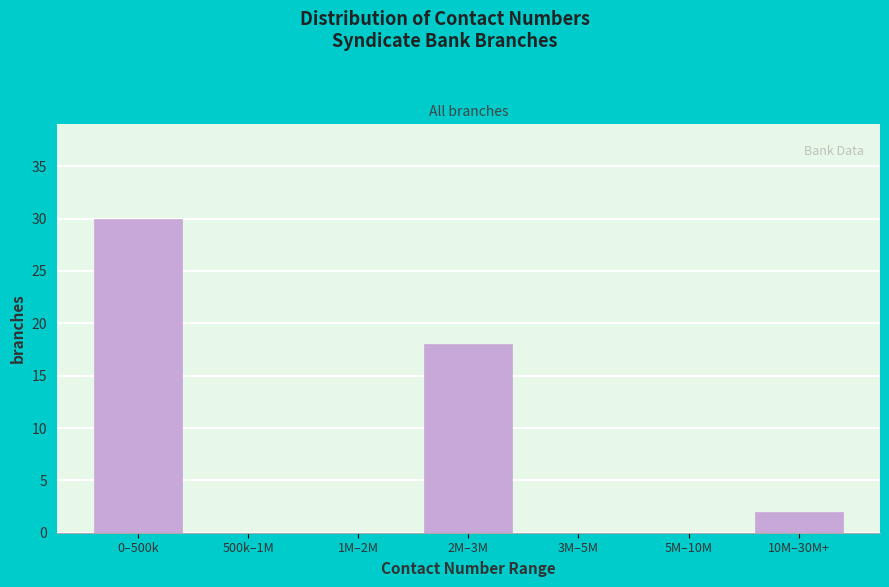

Reading right to left, list all the values displayed in this chart.

10M–30M+=2	5M–10M=0	3M–5M=0	2M–3M=18	1M–2M=0	500k–1M=0	0–500k=30